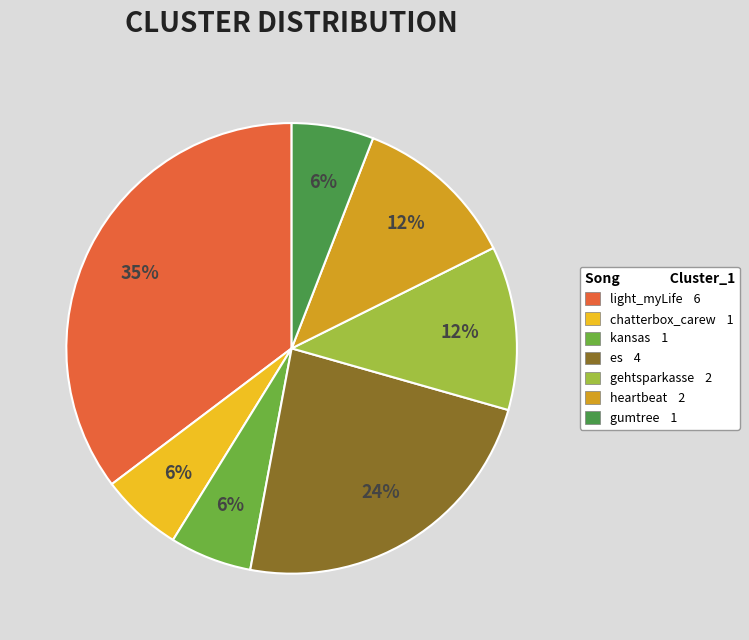

To the nearest percent, what is the difference between the largest and smallest slice percentages?

29%